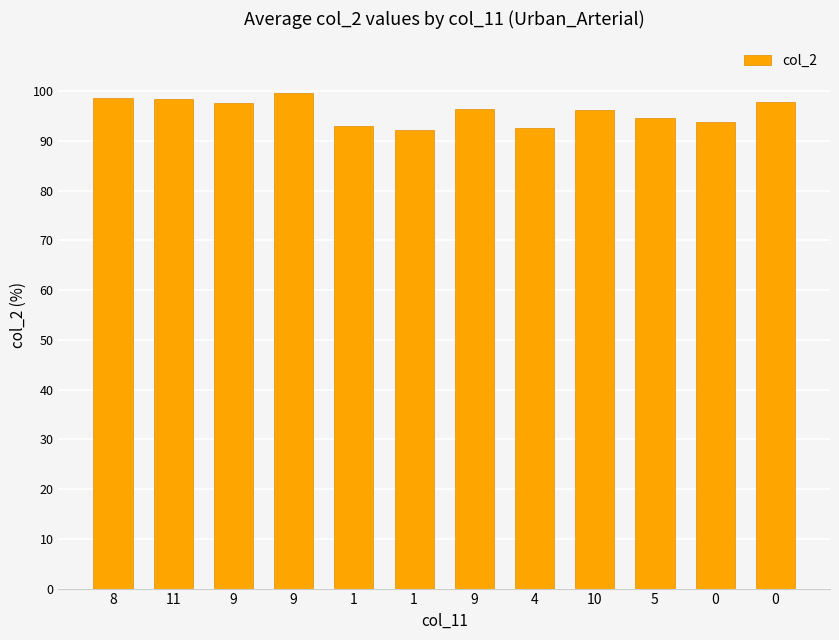

Reading right to left, transcribe all the data shown in this chart.

97.8	93.9	94.5	96.2	92.6	96.5	92.1	93.1	99.7	97.6	98.4	98.6